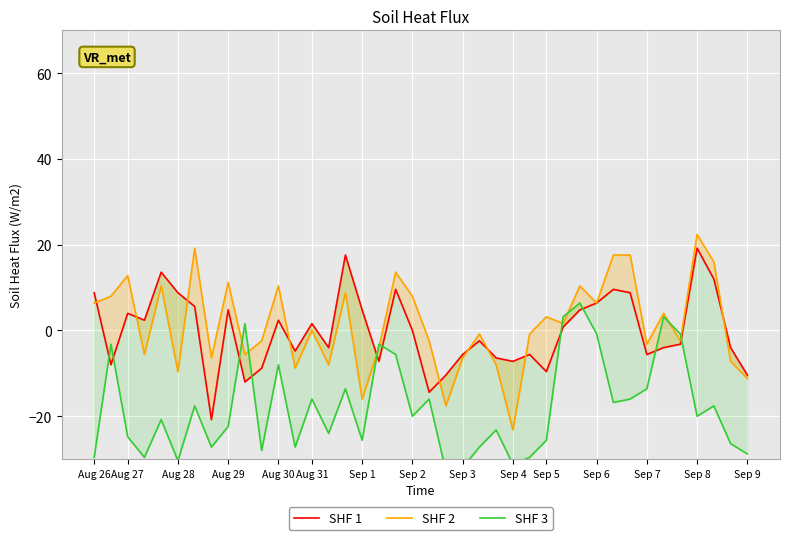

Is it true that SHF 3 equals -32.6 at Sep 8?

False